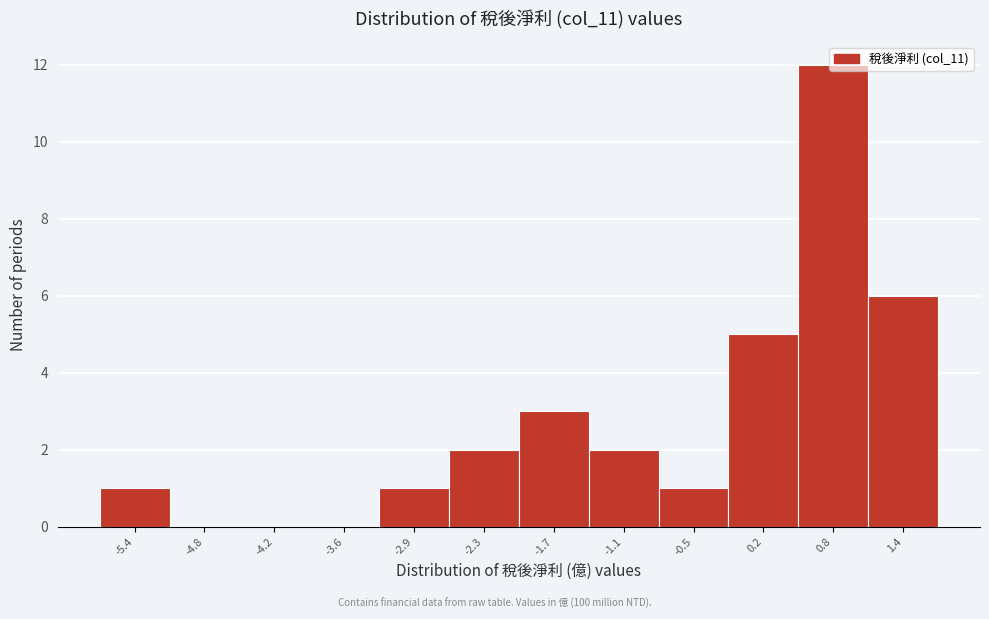

What is the sum of the values at -1.7 and -2.9?

4